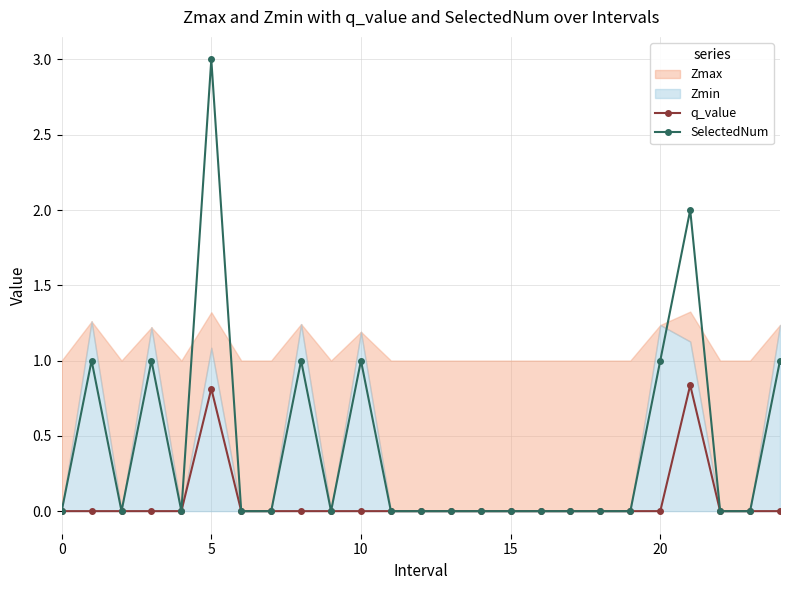

How many values in the q_value series exceed 0?

2